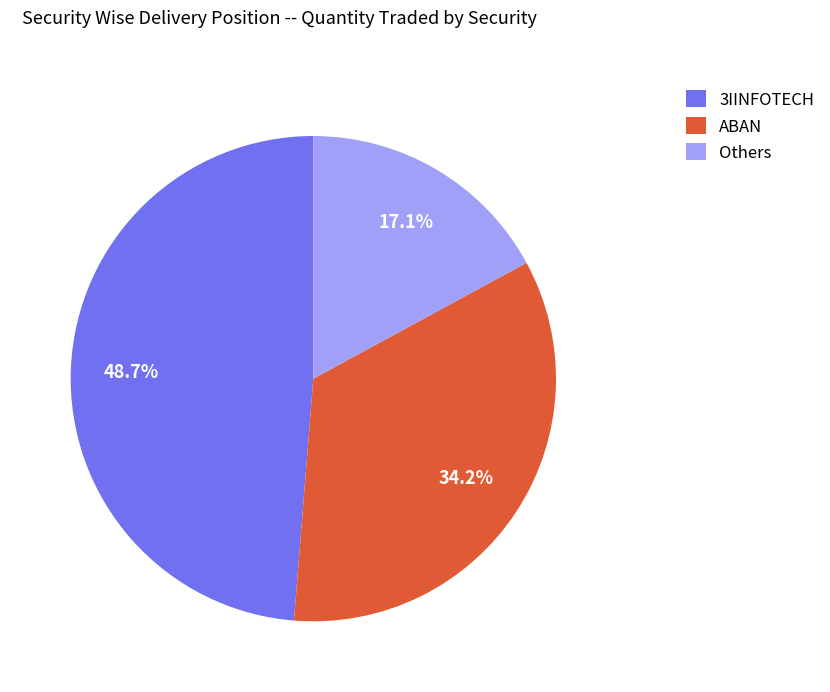

Which slice is the largest?

3IINFOTECH